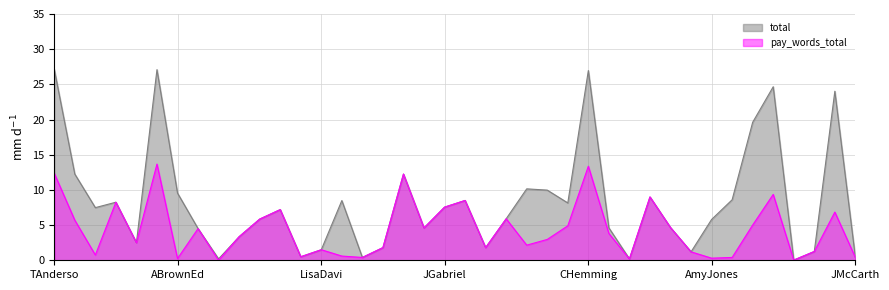

What is the highest value of the pay_words_total series?

13.7